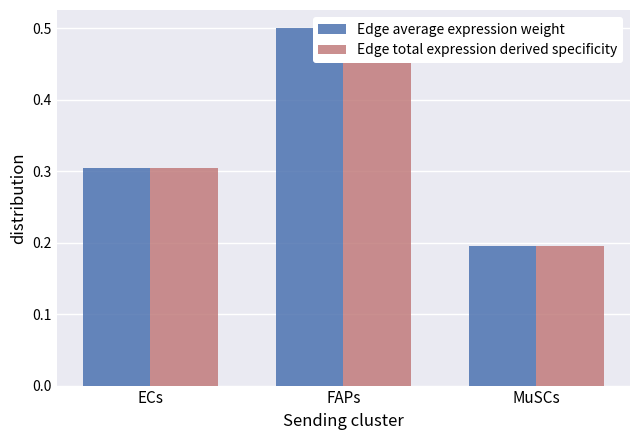

What is the sum of the Edge total expression derived specificity values at MuSCs and FAPs?

0.7